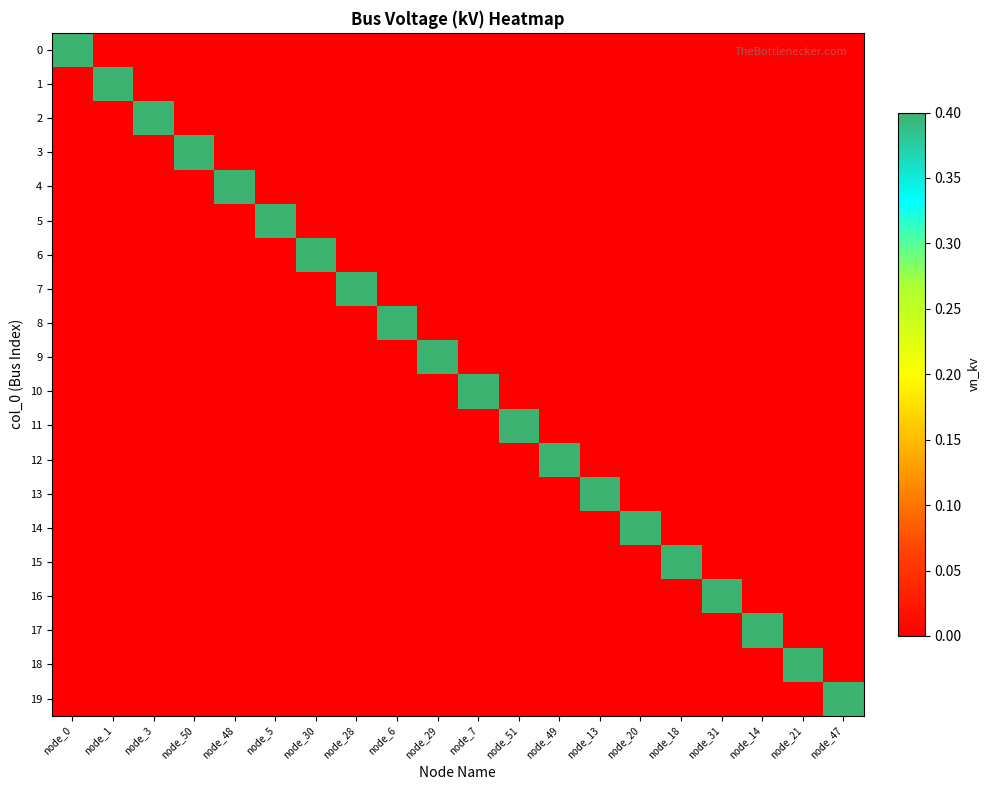

At which category is the sum across all series the highest?

node_0